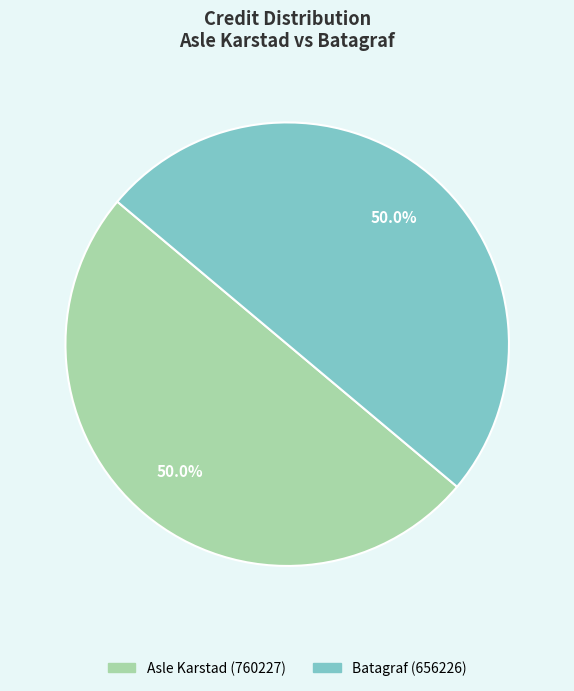

How many slices are in this pie chart?

2